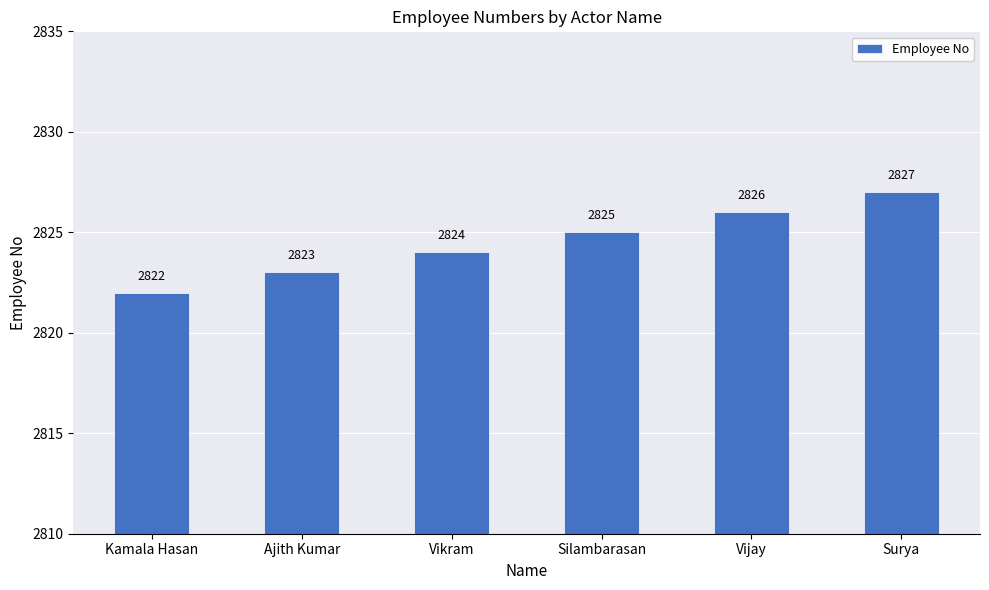

What is the change in value from Vikram to Surya?

+3